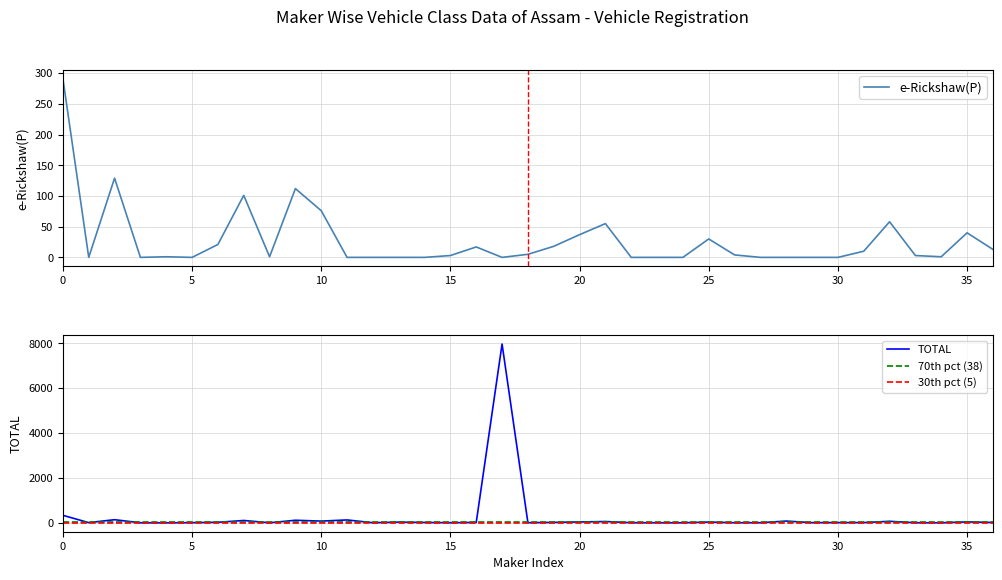

Does the chart display data point markers on the line(s)?

No